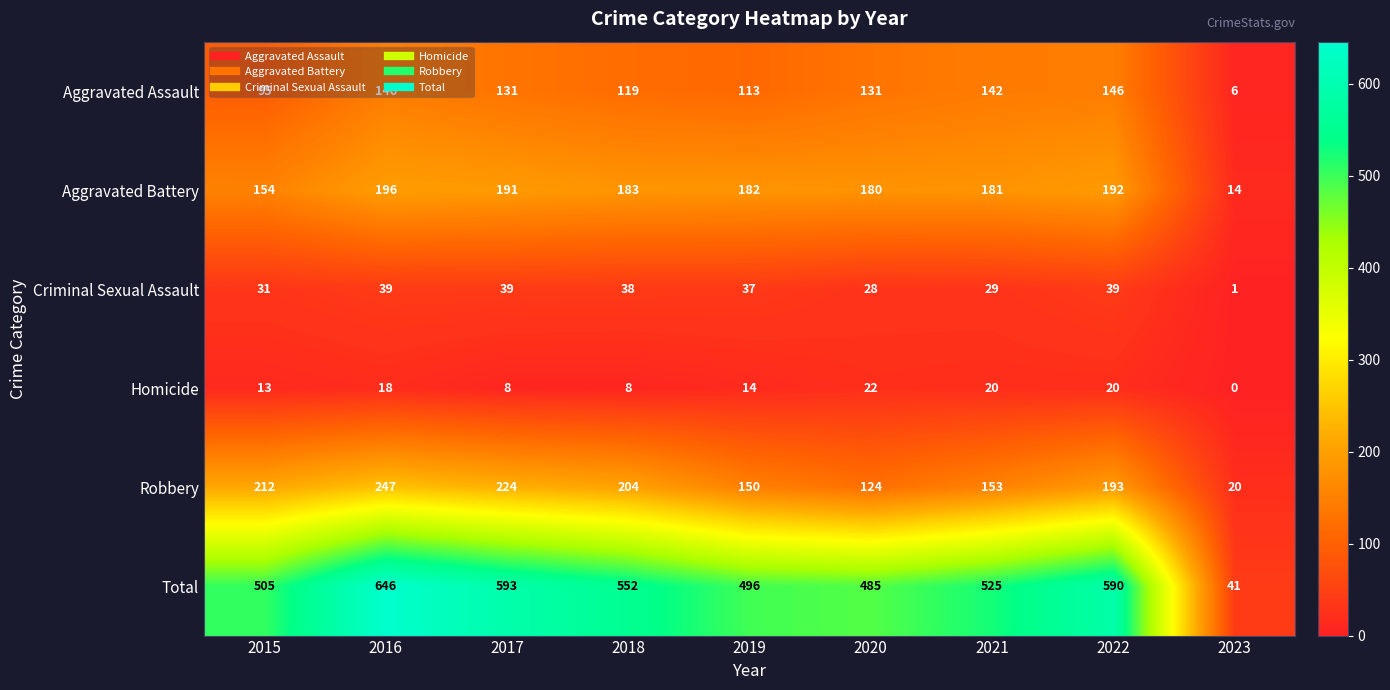

What is the difference between the maximum and minimum values in the Aggravated Assault series?

140